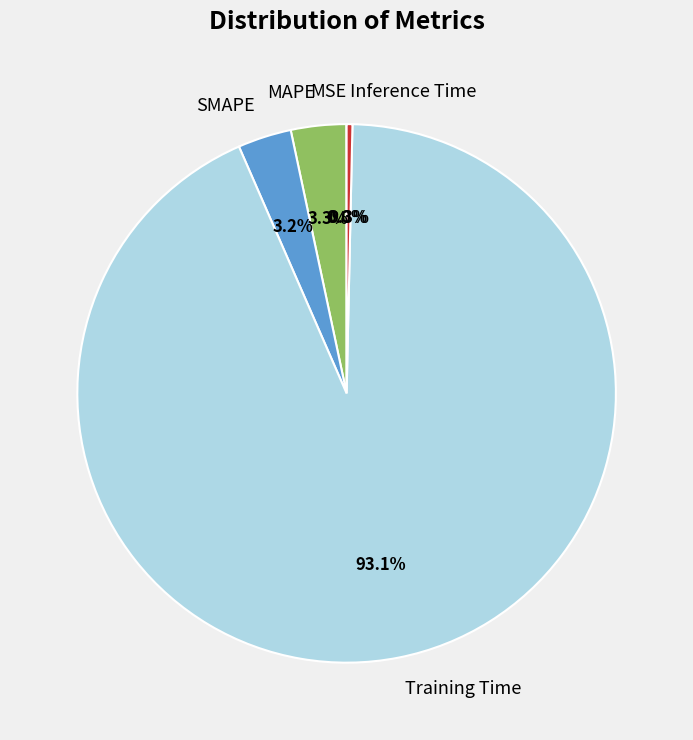

Does Training Time account for over 50% of the chart?

Yes